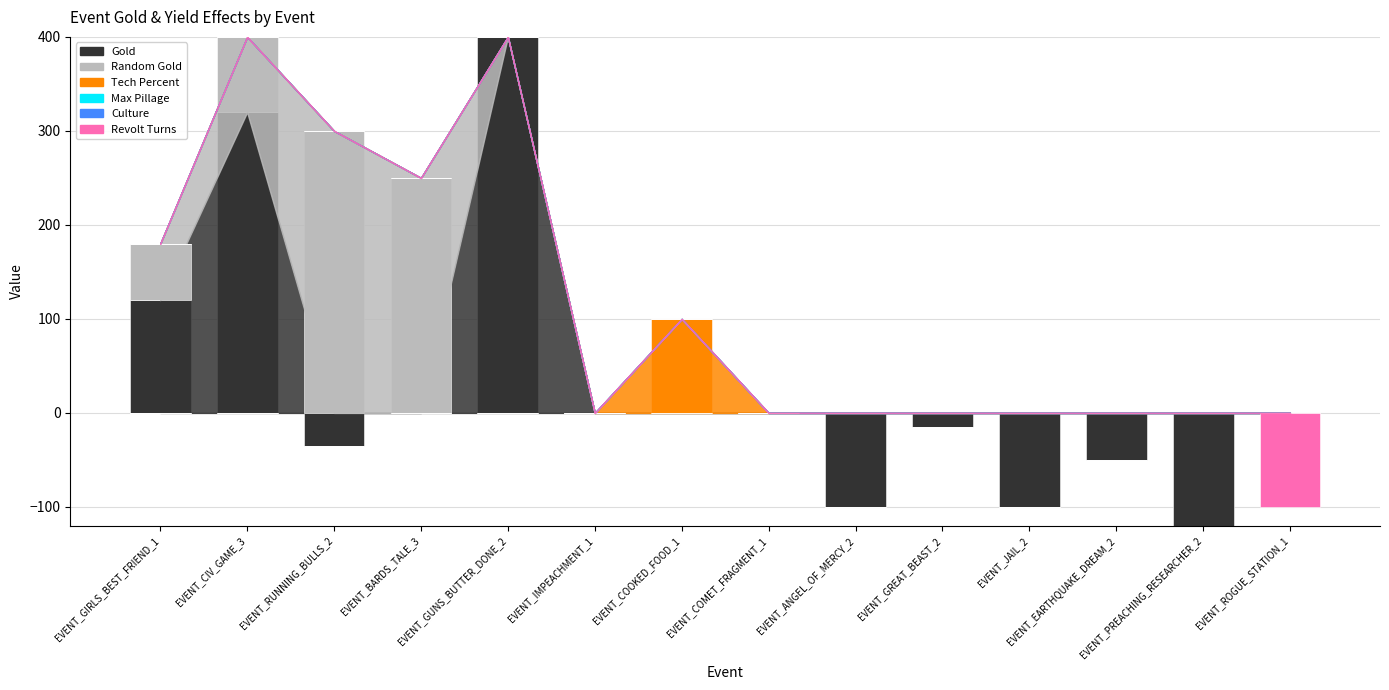

What is the label of the 2nd bar from the left?

EVENT_CIV_GAME_3